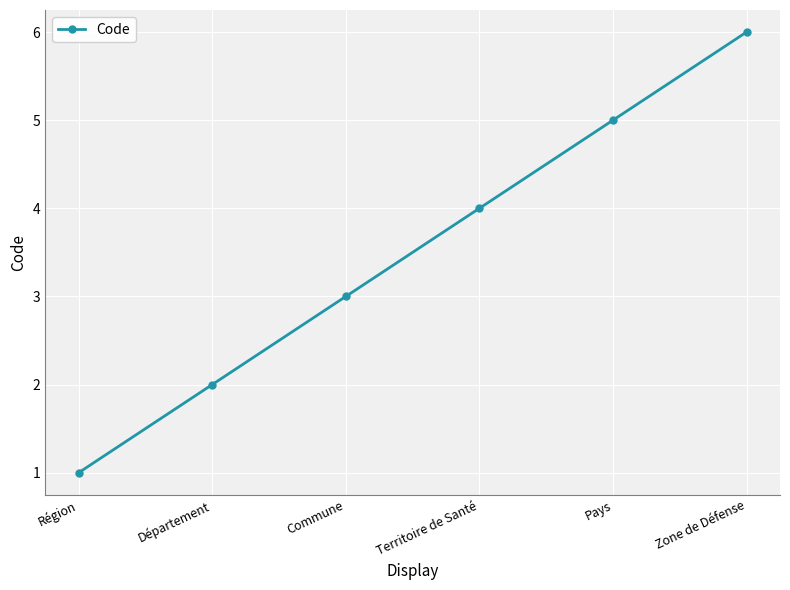

What position from the left is Pays?

5